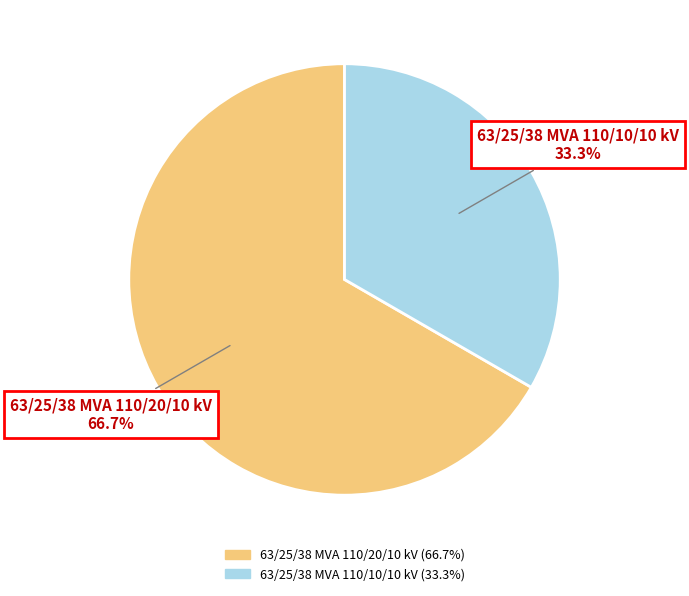

Approximately how many times larger is the value at 63/25/38 MVA 110/20/10 kV compared to 63/25/38 MVA 110/10/10 kV?

2.0